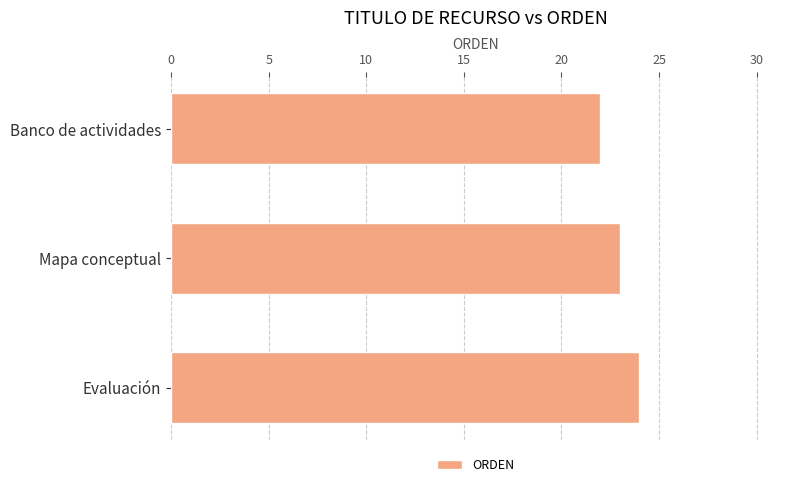

What is the difference between the maximum and minimum values?

2